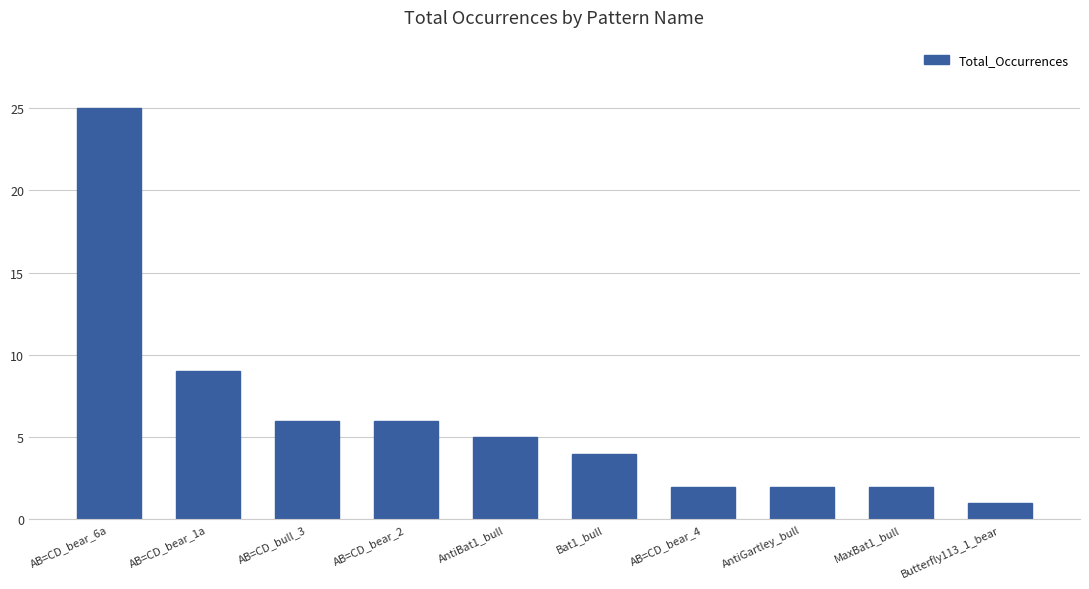

How many data points does each series have?

10